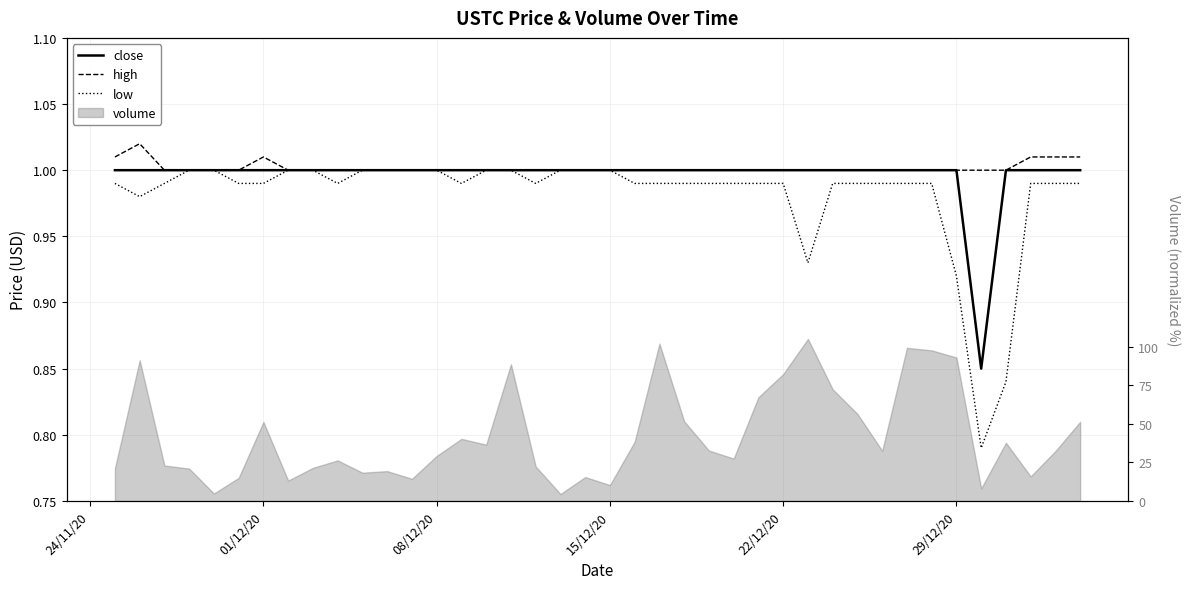

True or false: high and close intersect in this chart.

False